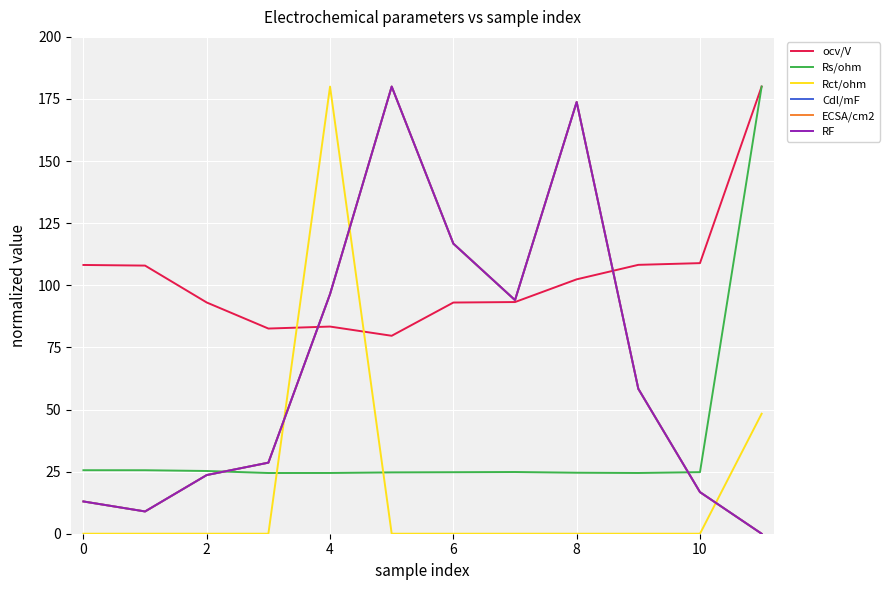

What is the value of the Rs/ohm point at the 12th from the left?

180.0